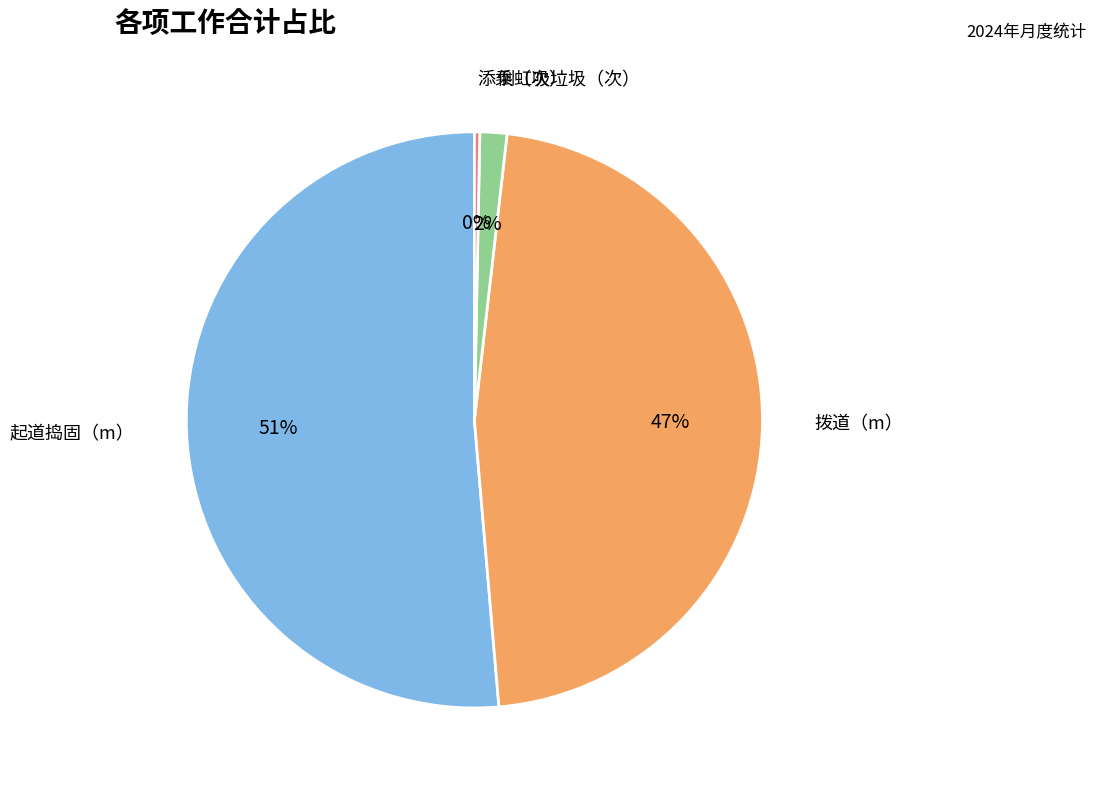

Rank the categories by value from highest to lowest.

起道捣固（m）, 拨道（m）, 倒虹吸垃圾（次）, 添乘（次）